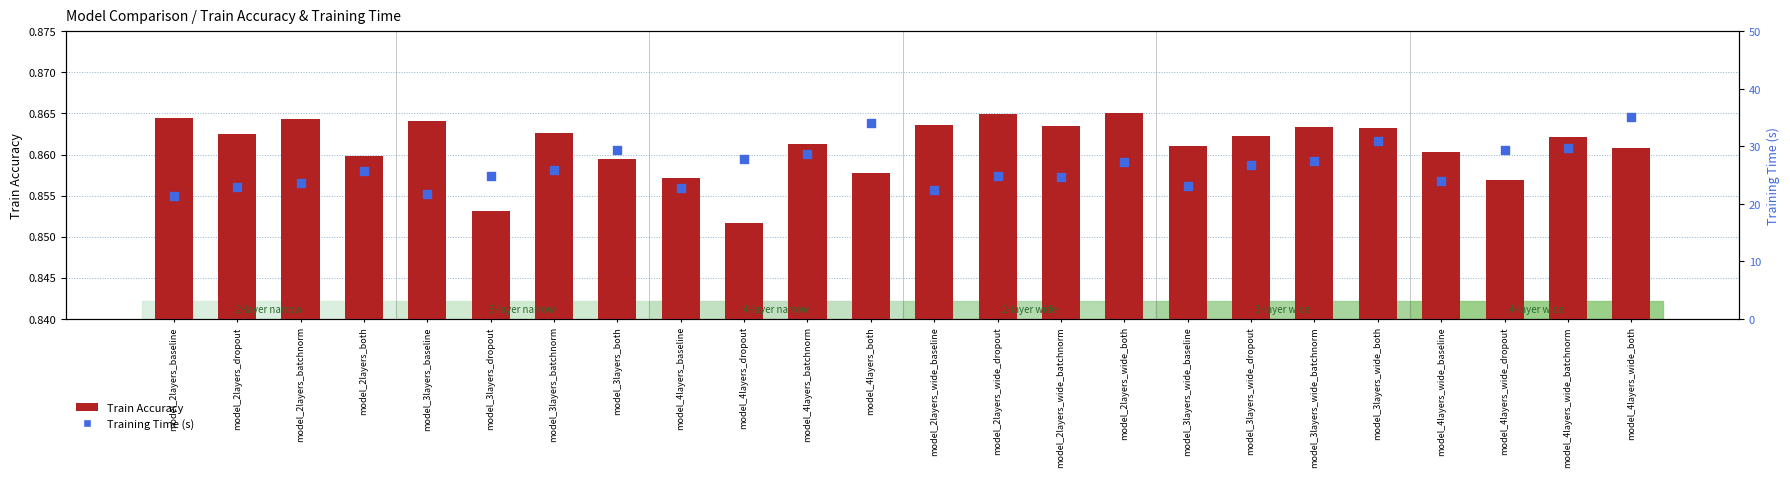

Which series reaches the maximum Y coordinate?

Training Time (s)